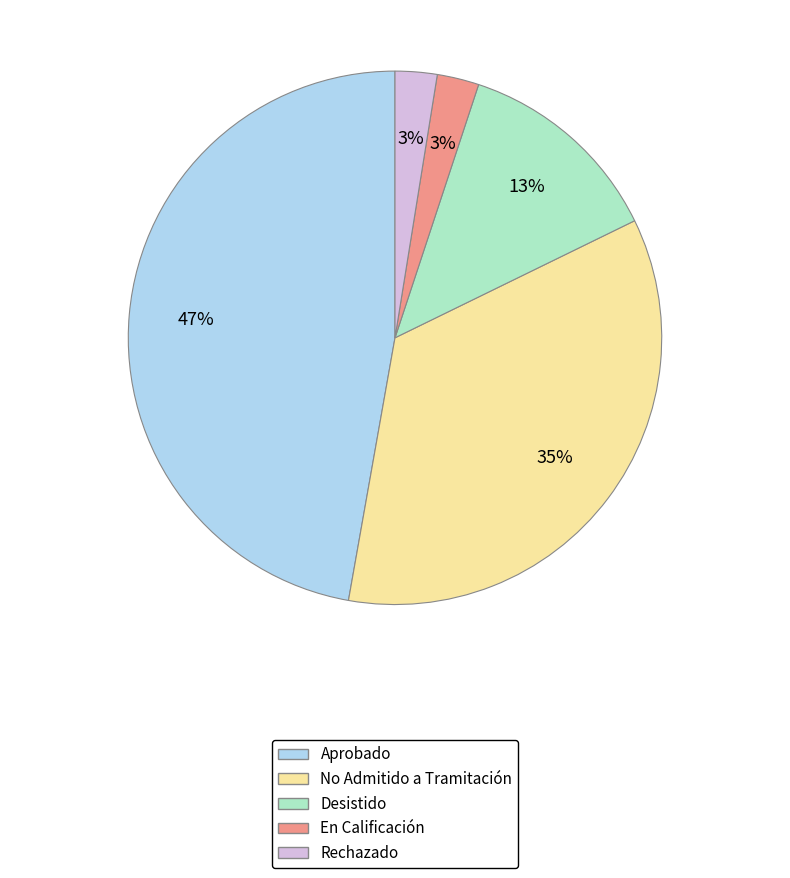

Which has a higher value, Rechazado or Aprobado?

Aprobado